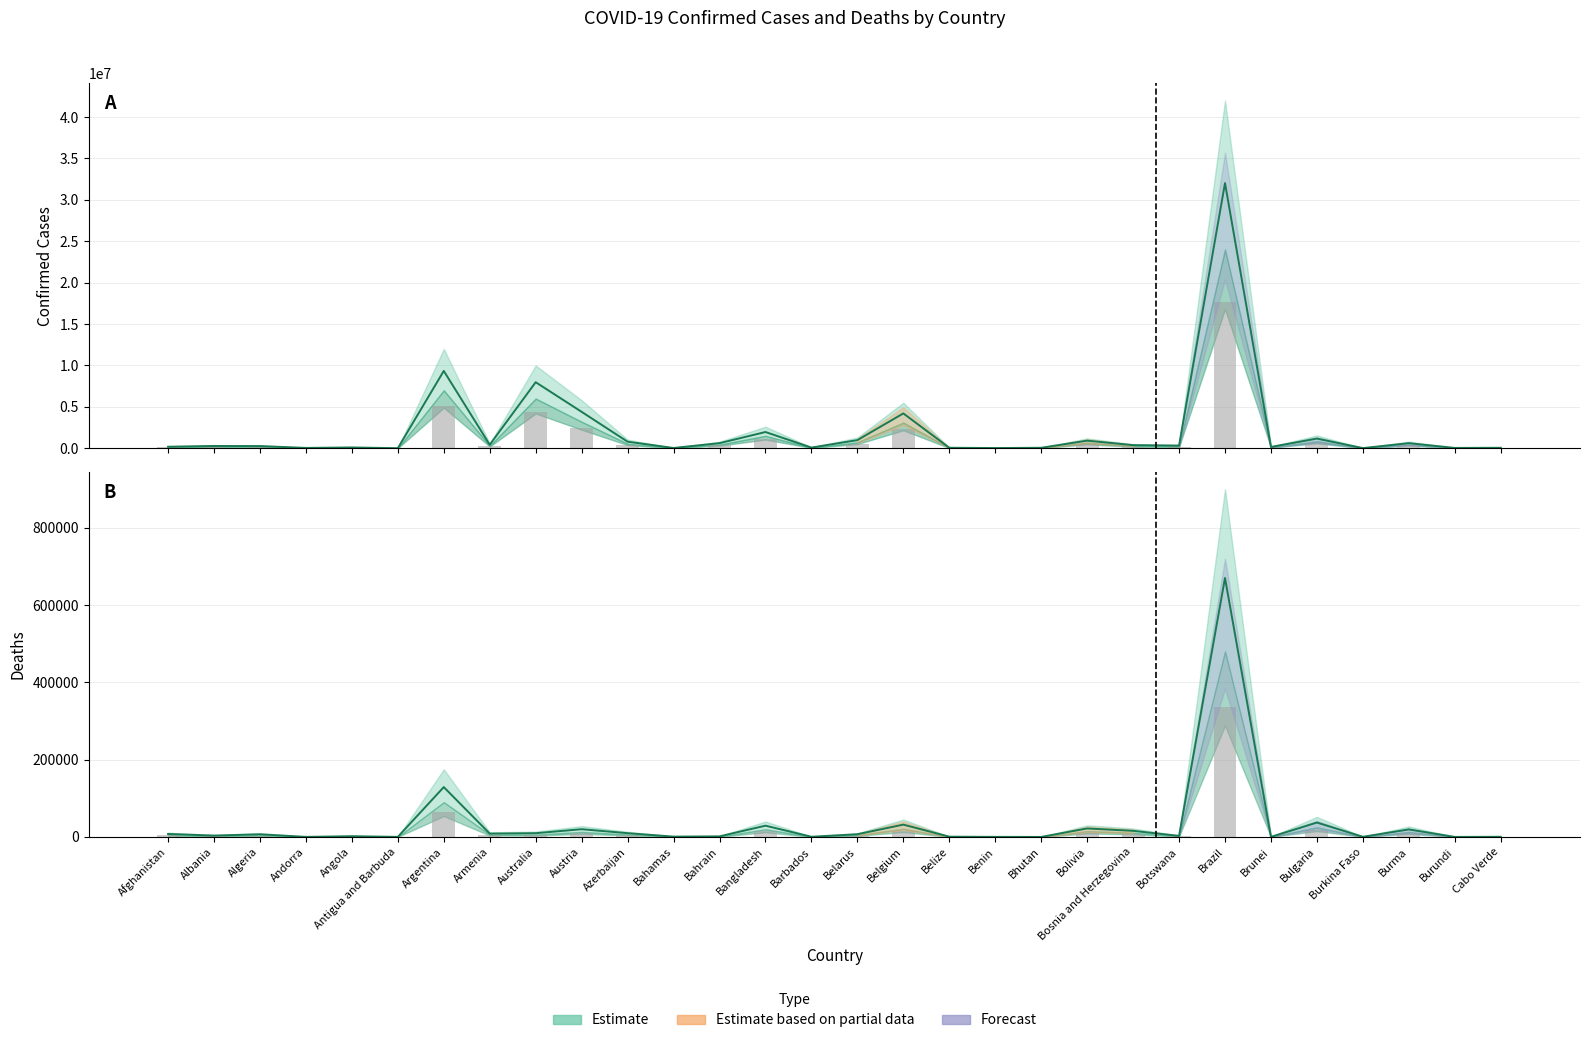

Rank the categories by value from highest to lowest.

Brazil, Argentina, Australia, Austria, Belgium, Bangladesh, Bulgaria, Belarus, Bolivia, Azerbaijan, Bahrain, Burma, Armenia, Bosnia and Herzegovina, Botswana, Albania, Algeria, Afghanistan, Brunei, Angola, Barbados, Belize, Bhutan, Cabo Verde, Andorra, Burundi, Bahamas, Benin, Burkina Faso, Antigua and Barbuda